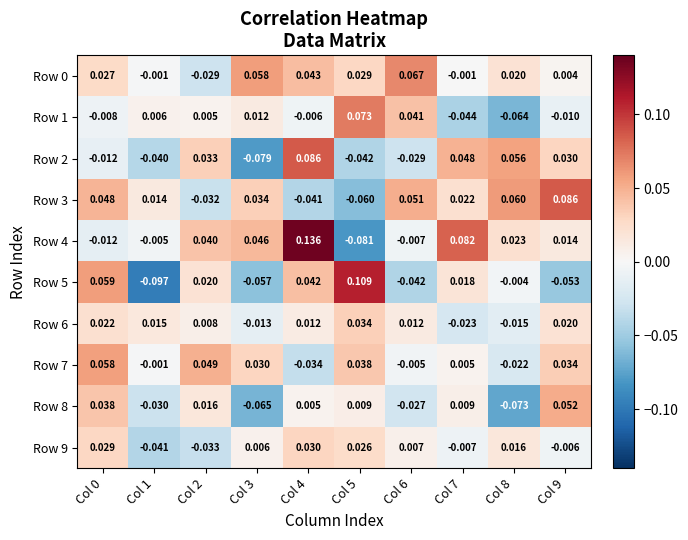

Which series has the largest range (max minus min)?

Row 4